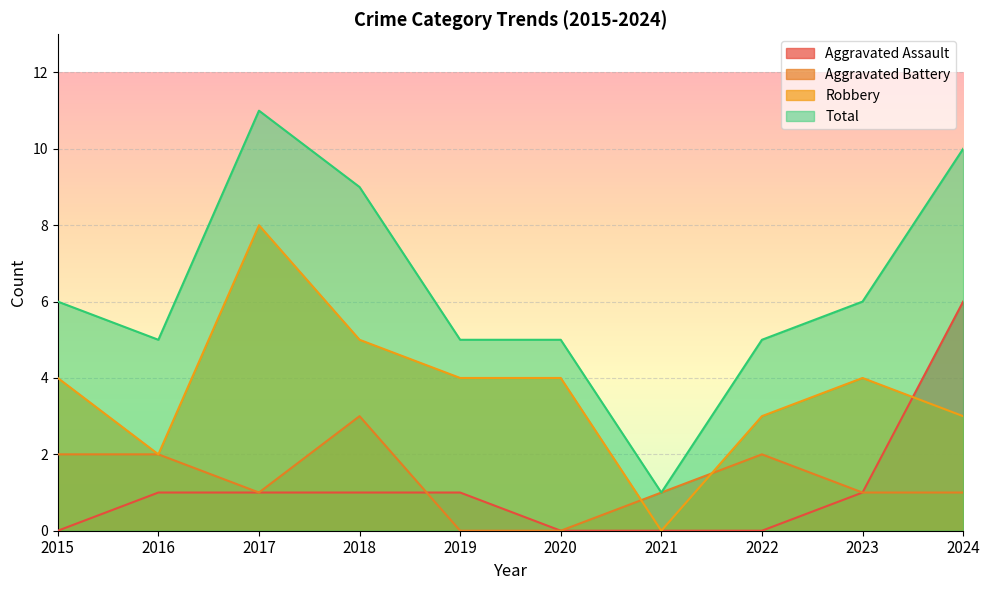

True or false: Total and Aggravated Battery intersect in this chart.

False